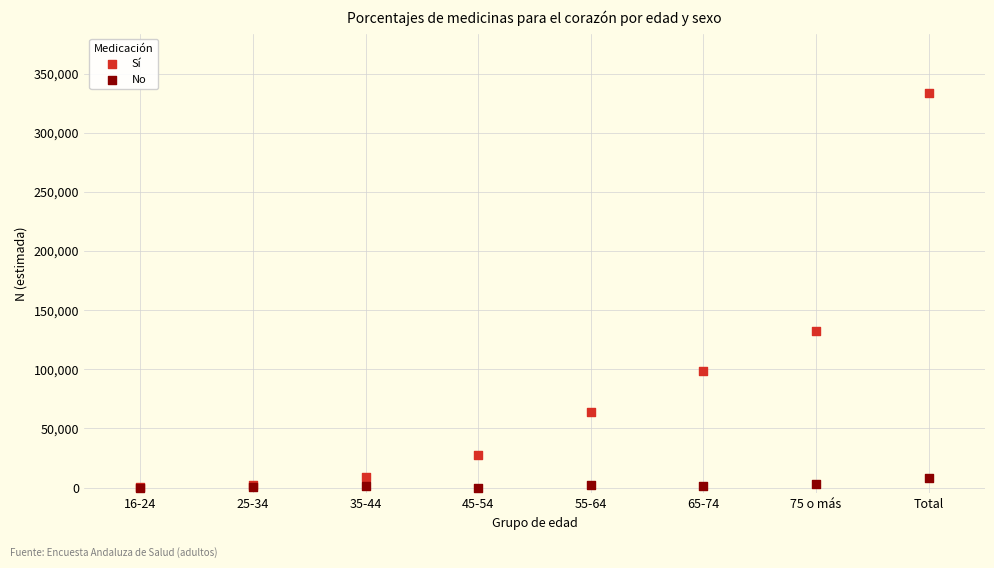

In the Sí series, what Y value is closest to 167293?

132206